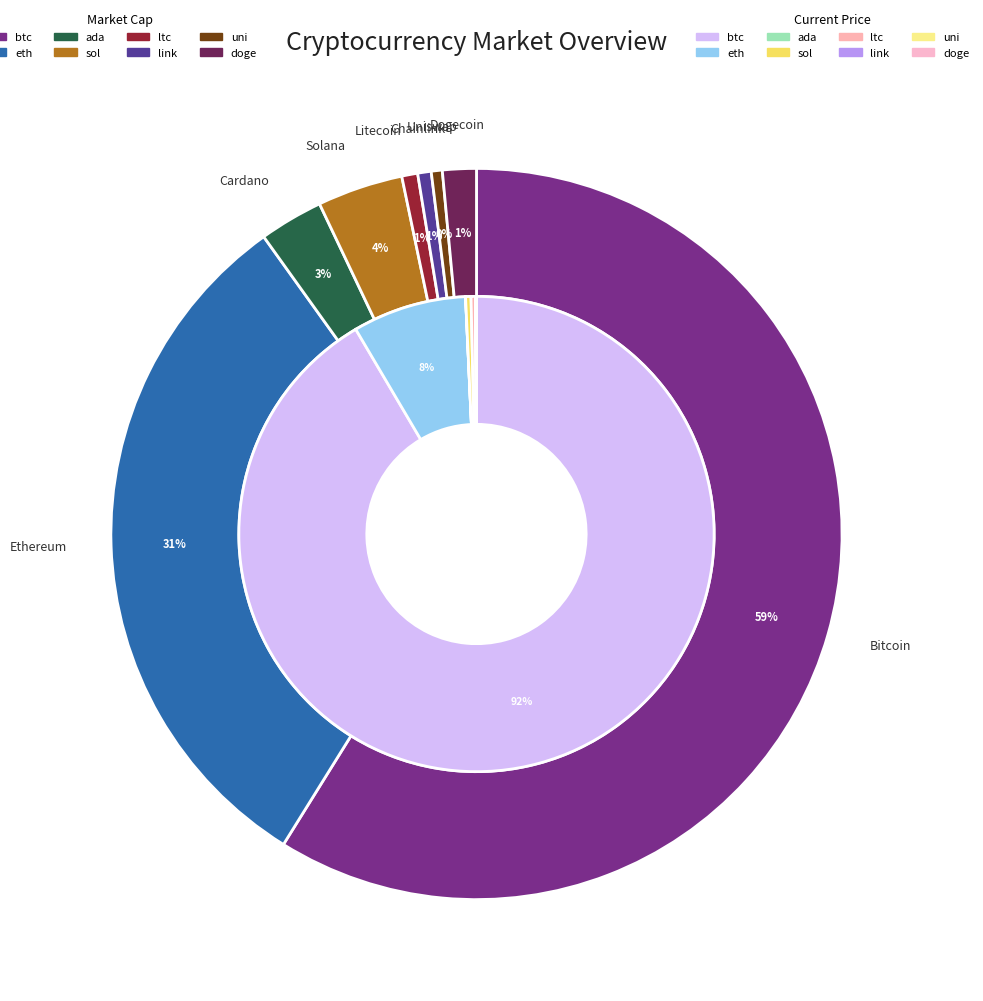

Does any single category account for the majority?

Yes